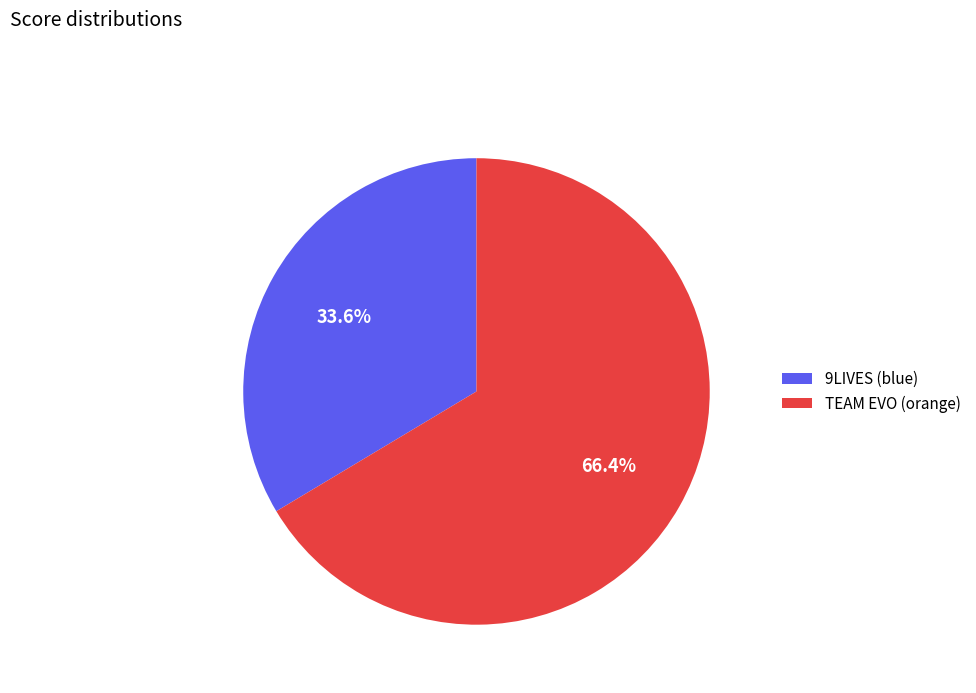

Does TEAM EVO (orange) represent more than half of the total?

Yes